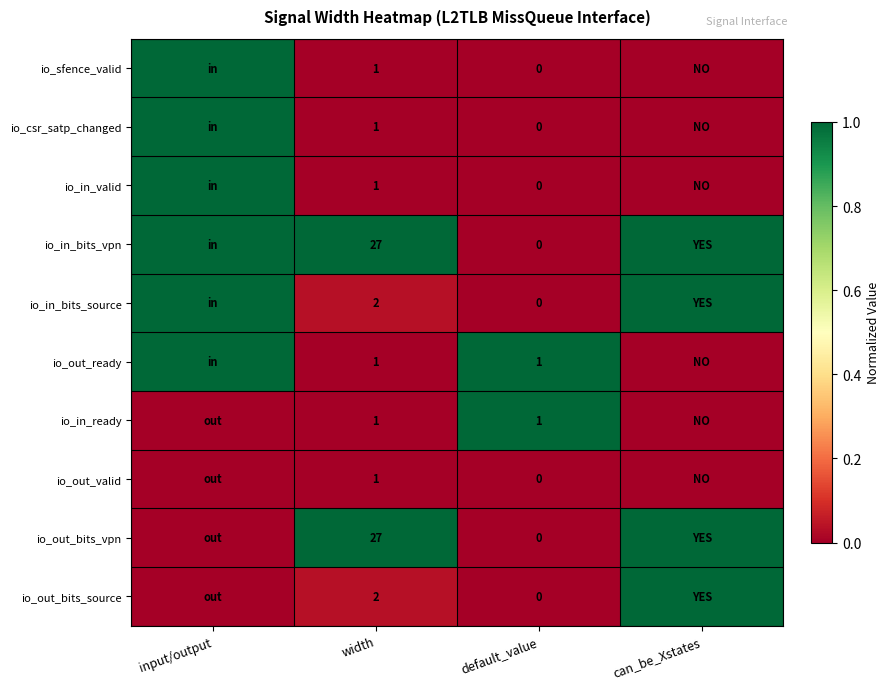

True or false: io_out_bits_vpn has a value of 27 at width.

True